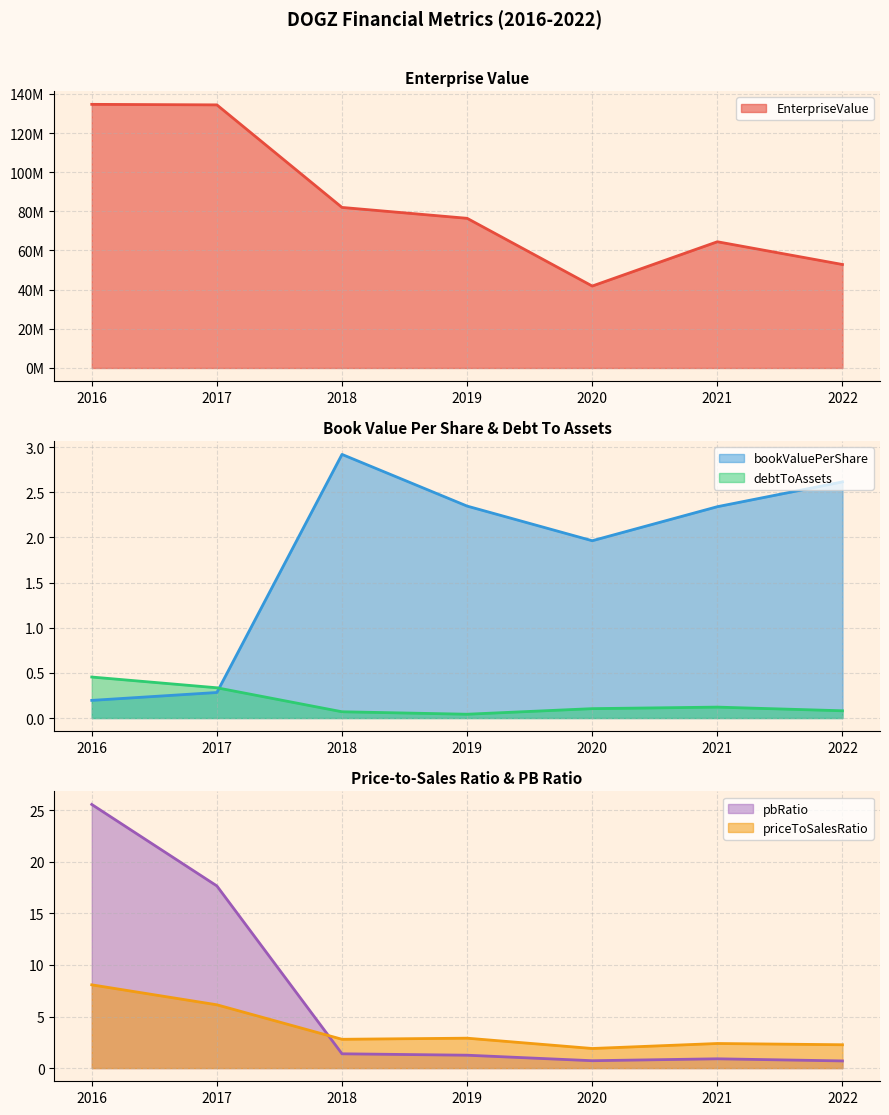

What are all the series names shown in the legend?

EnterpriseValue, bookValuePerShare, debtToAssets, priceToSalesRatio, pbRatio